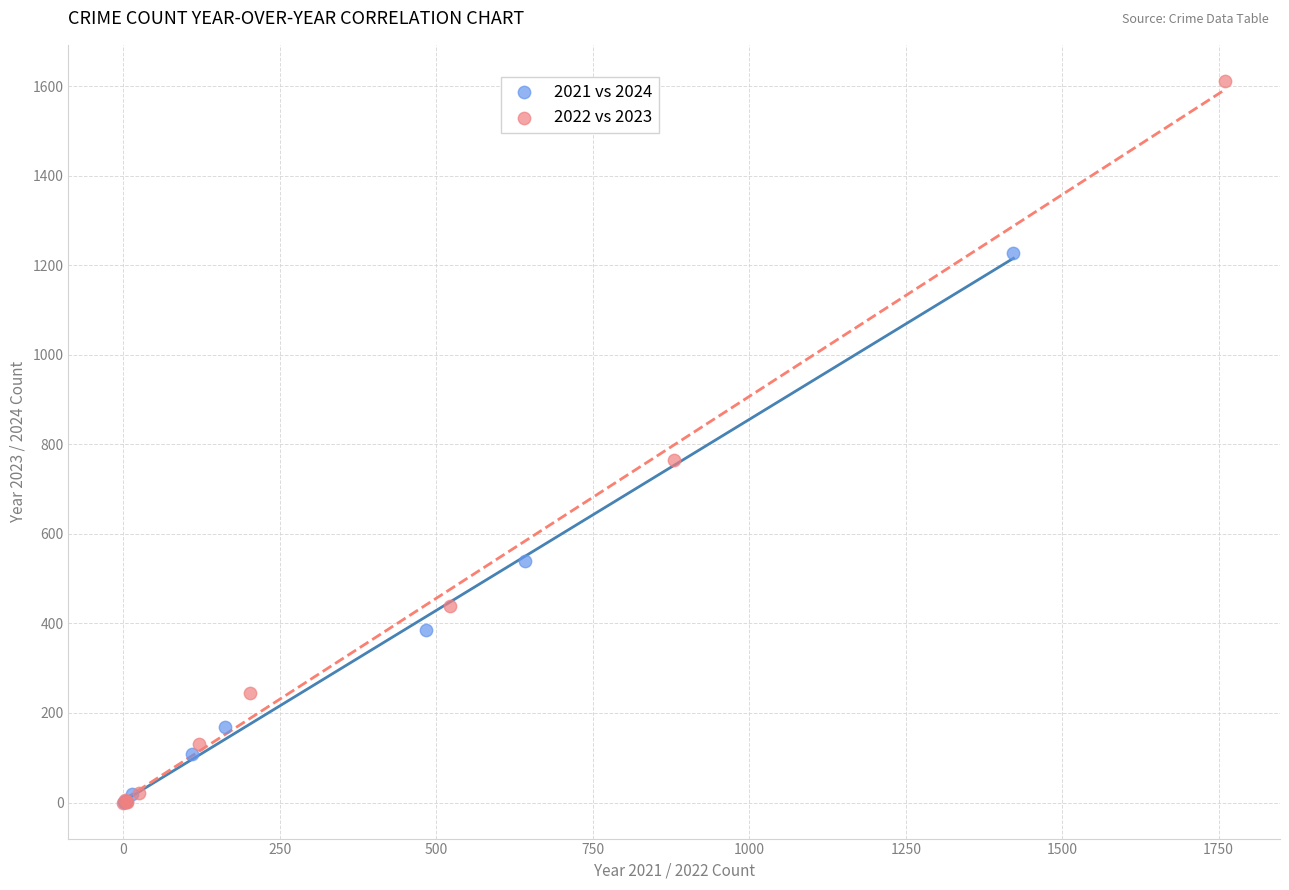

Which series reaches the maximum Y coordinate?

2022 vs 2023